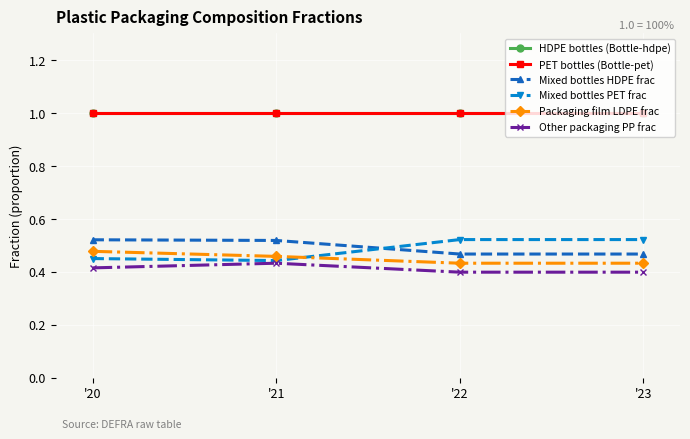

True or false: HDPE bottles (Bottle-hdpe) has a value of 0.6 at '23.

False